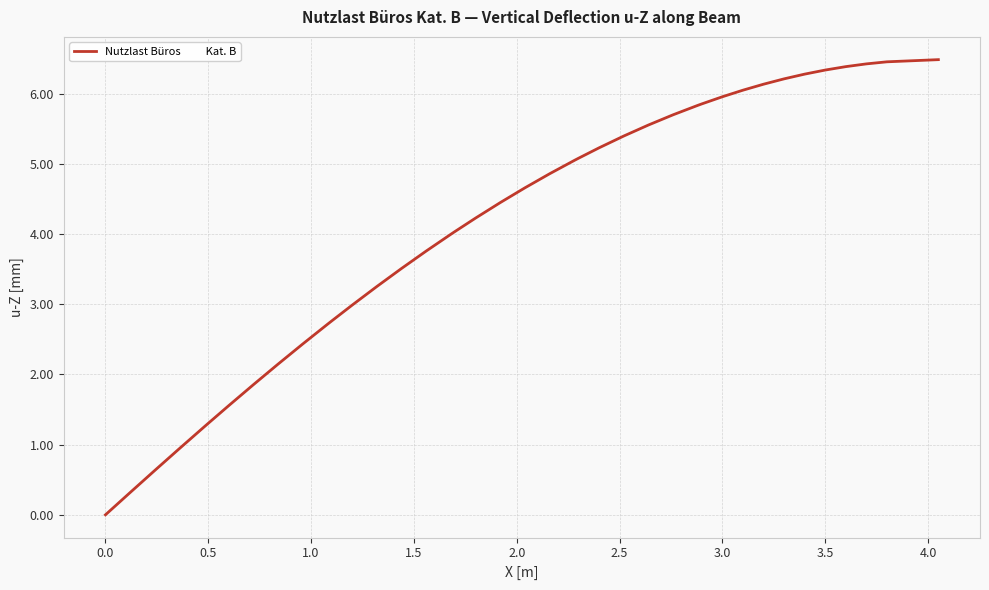

What is the greatest value displayed?

6.5